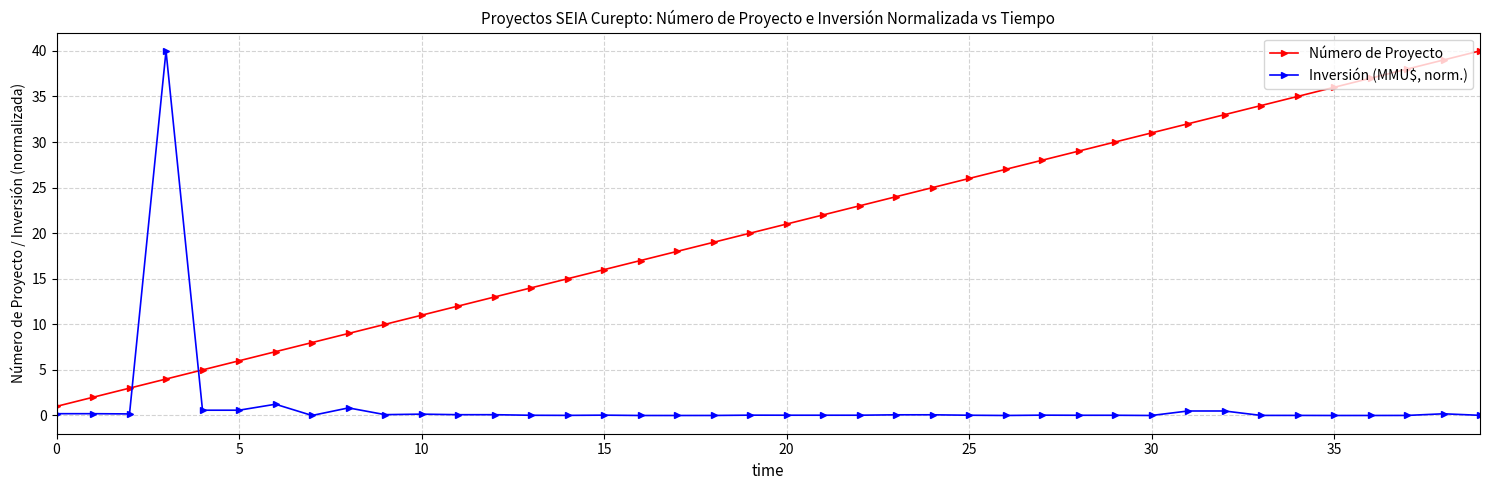

Count the number of data series in this chart.

2